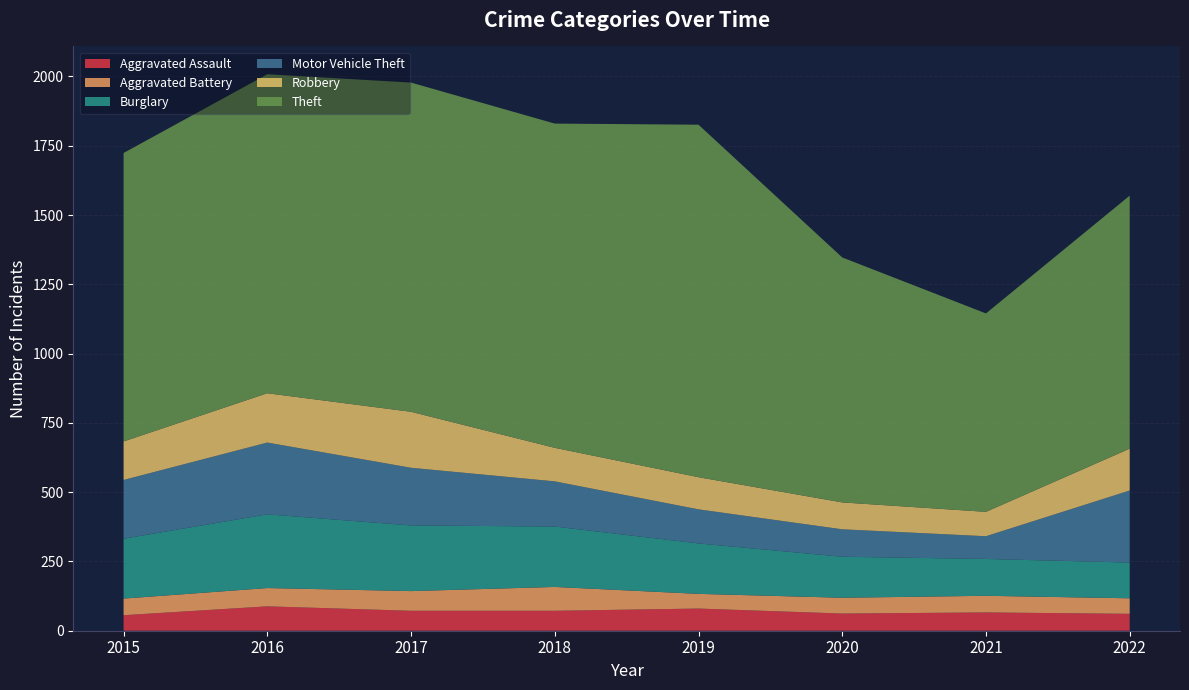

Reading left to right, transcribe all the data shown in this chart.

Aggravated Assault: 2015=56	2016=88	2017=72	2018=72	2019=80	2020=62	2021=66	2022=61
Aggravated Battery: 2015=60	2016=66	2017=71	2018=86	2019=53	2020=57	2021=60	2022=56
Burglary: 2015=216	2016=266	2017=237	2018=218	2019=182	2020=148	2021=133	2022=129
Motor Vehicle Theft: 2015=212	2016=259	2017=208	2018=163	2019=123	2020=99	2021=82	2022=260
Robbery: 2015=139	2016=178	2017=202	2018=121	2019=116	2020=97	2021=88	2022=151
Theft: 2015=1041	2016=1151	2017=1188	2018=1170	2019=1272	2020=884	2021=716	2022=913